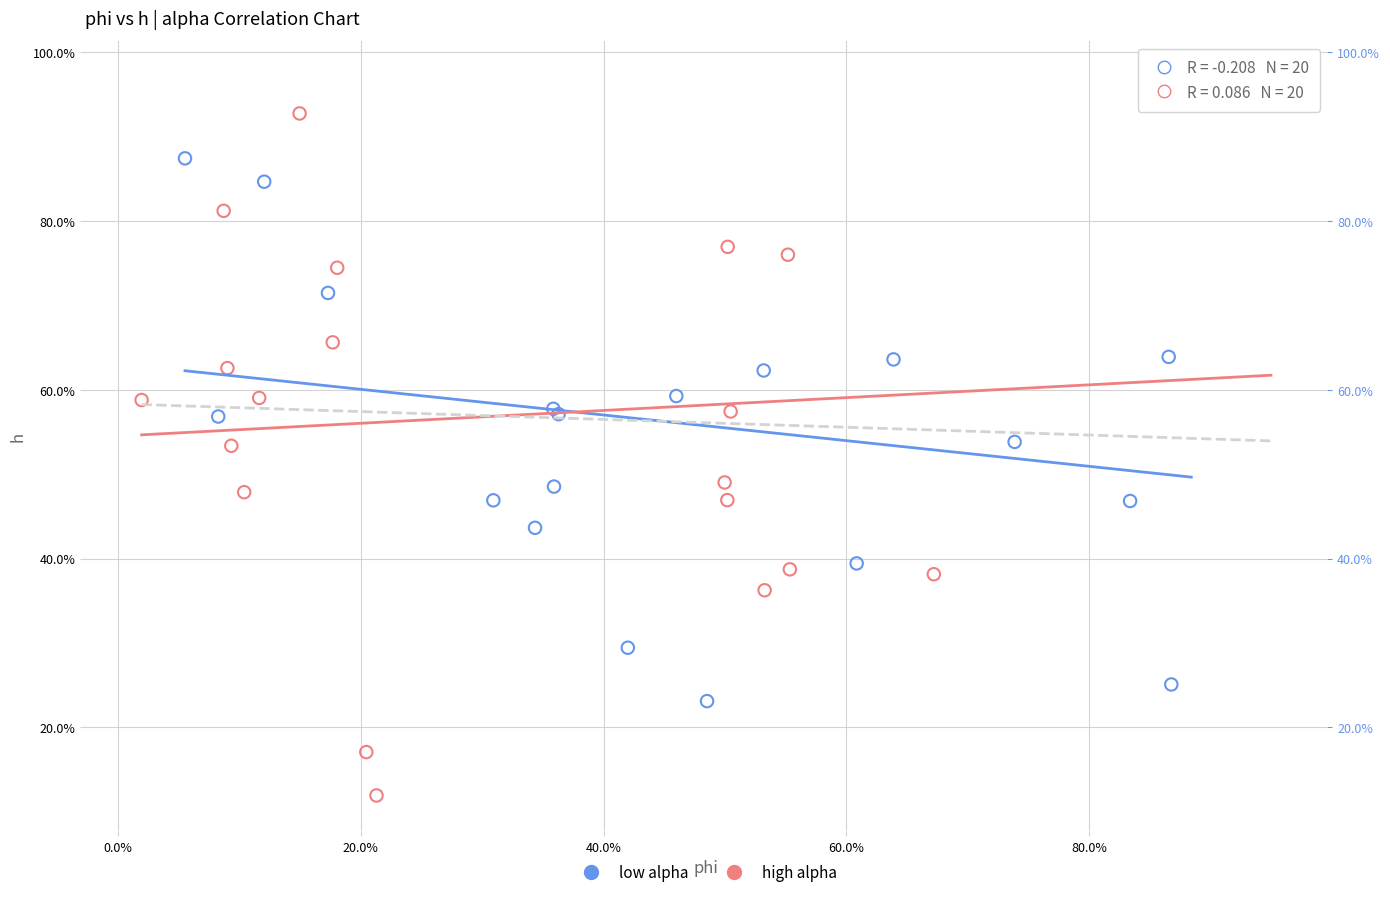

What are all the series names shown in the legend?

low alpha, high alpha